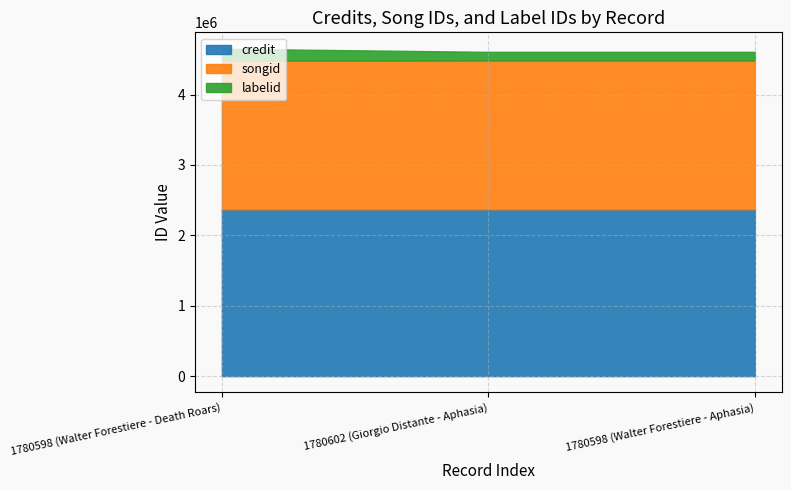

Count the number of categories in the chart.

3